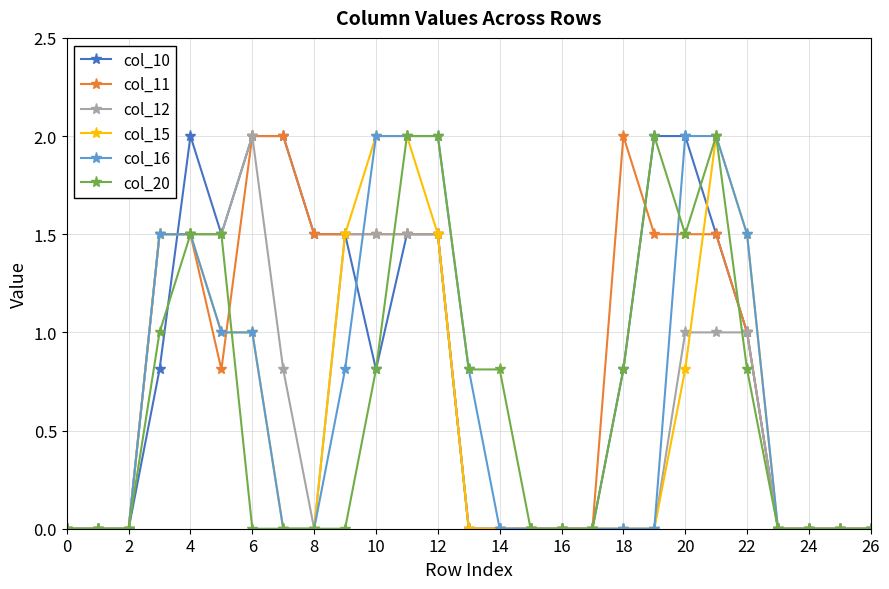

What is the greatest value displayed?

2.0